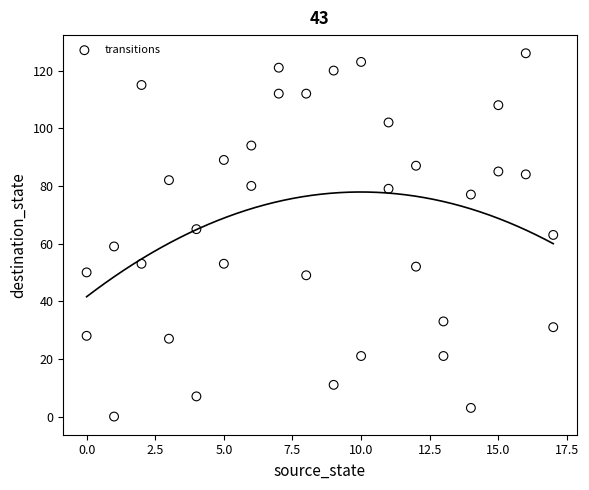

What is the range of X values (max minus min)?

17